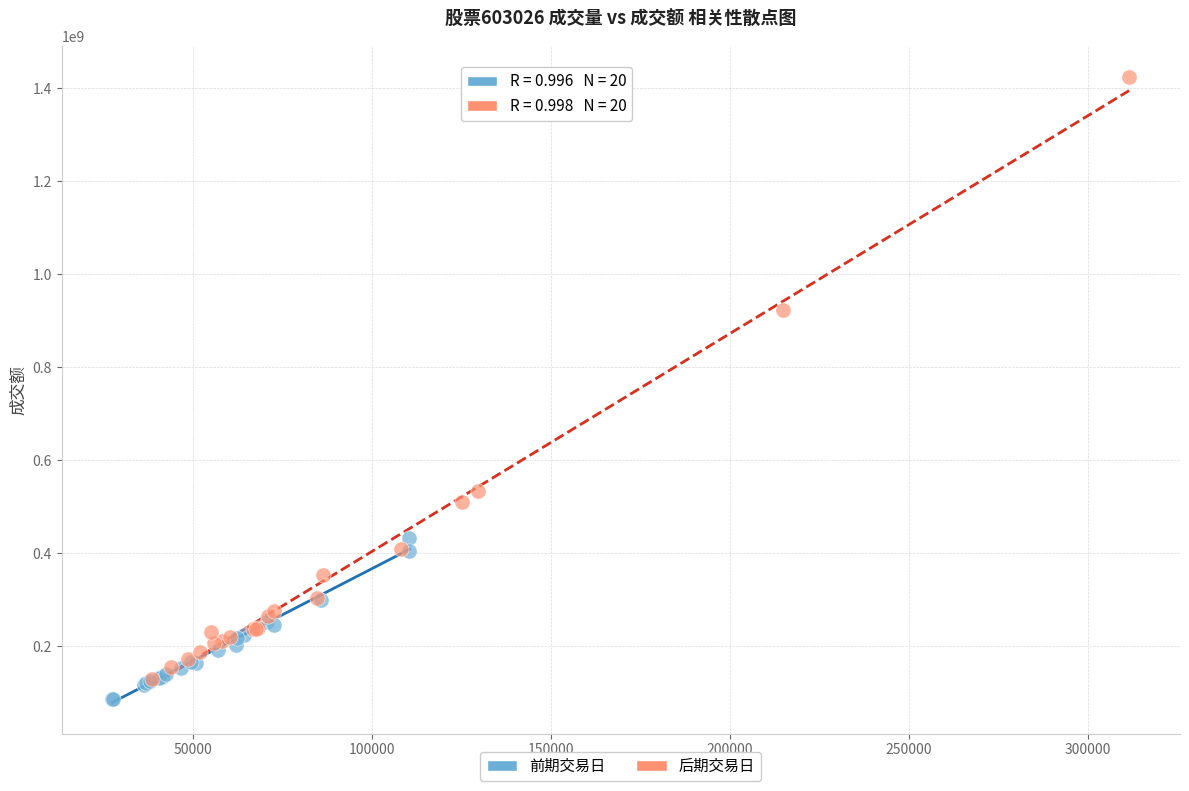

Which series has the largest Y range (max minus min)?

后期交易日